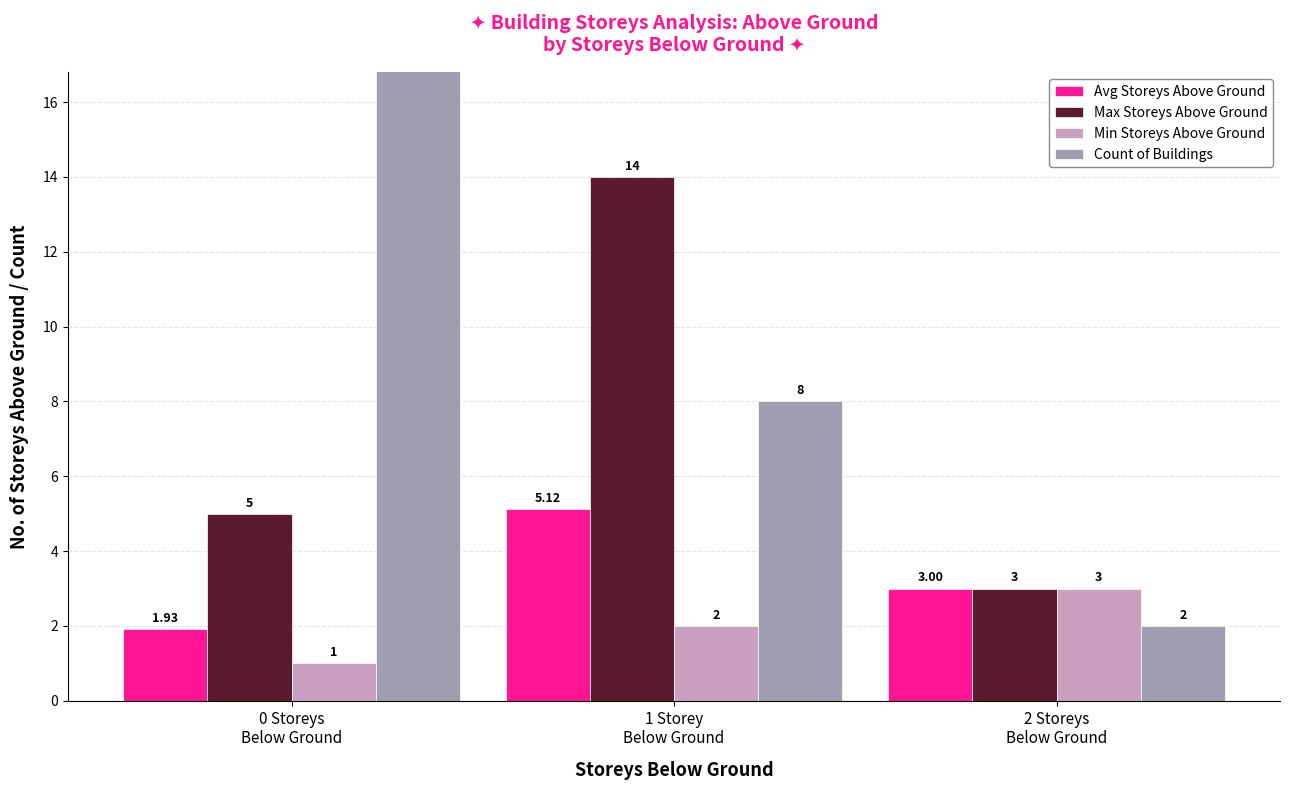

How many Min Storeys Above Ground values are between 1 and 3?

3